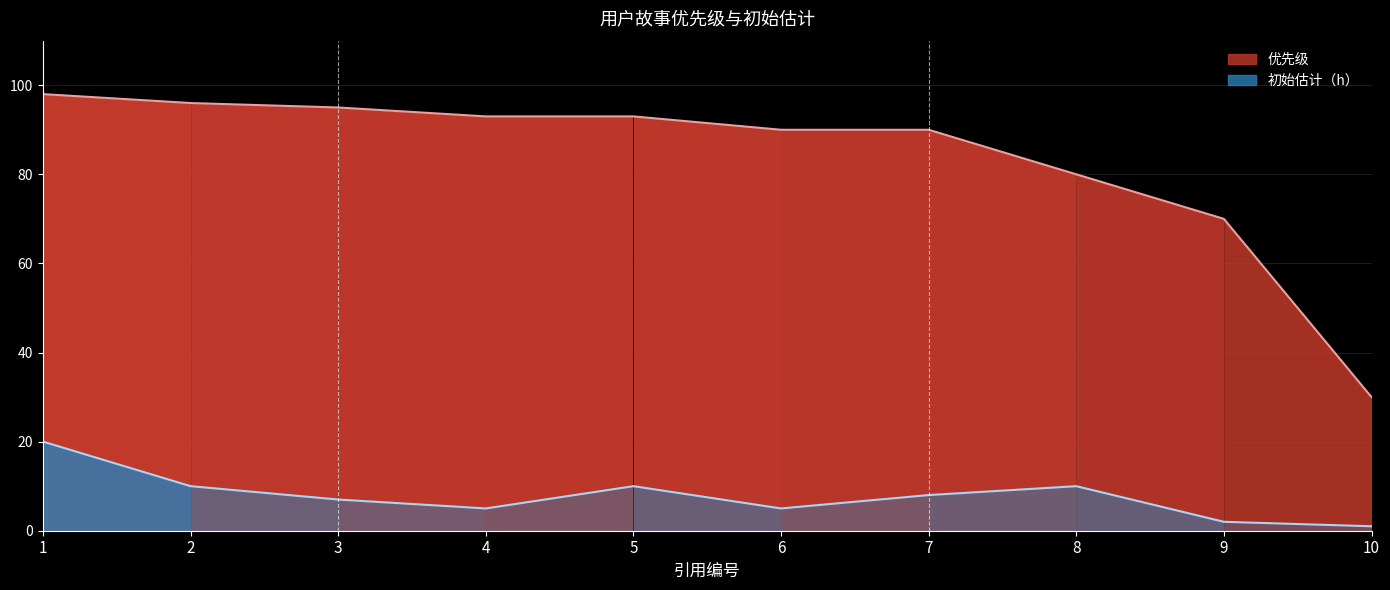

Which series has the widest spread of values?

优先级